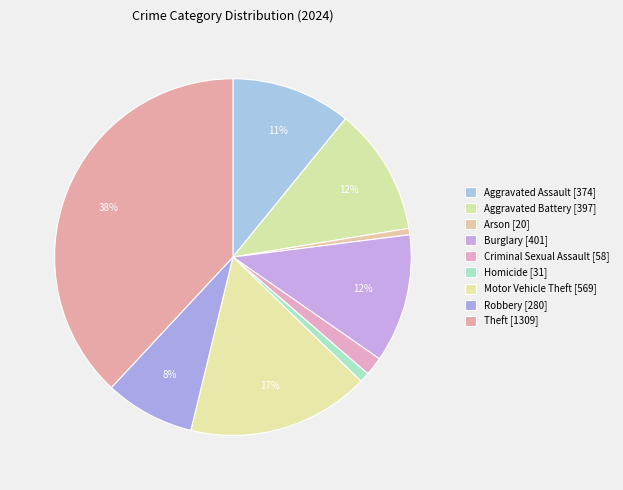

Count the number of slices in the pie.

9